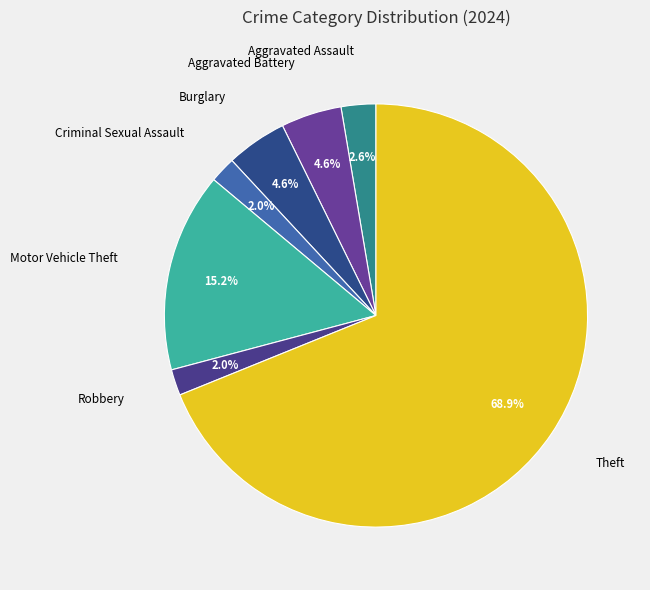

Count the number of slices in the pie.

7